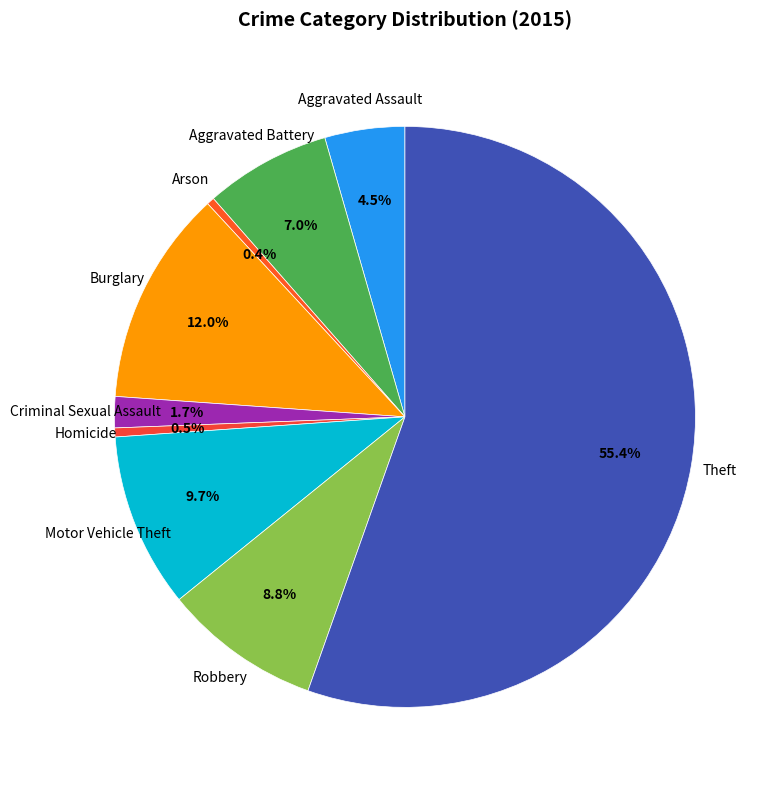

Which has a higher value, Aggravated Battery or Robbery?

Robbery